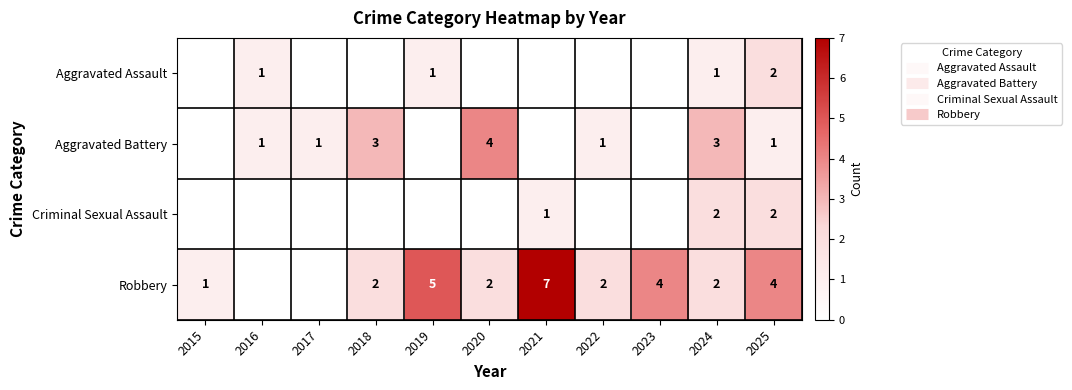

What is the difference between the Aggravated Battery values at 2018 and 2019?

3